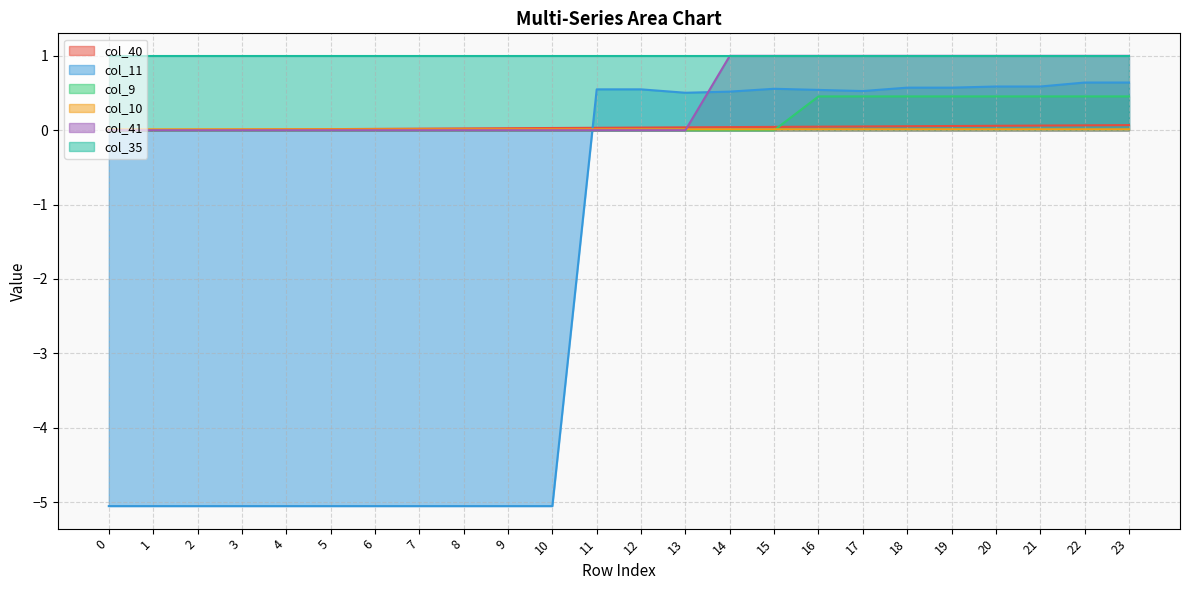

The value of col_11 at 22 is 0.6. True or false?

True